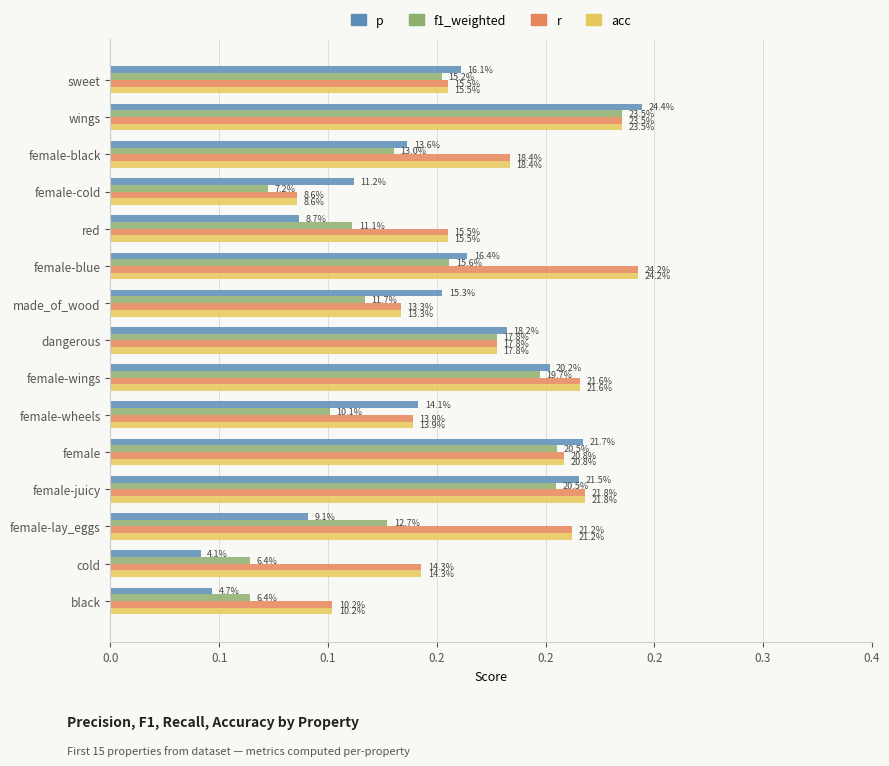

What are all the series names shown in the legend?

p, f1_weighted, r, acc